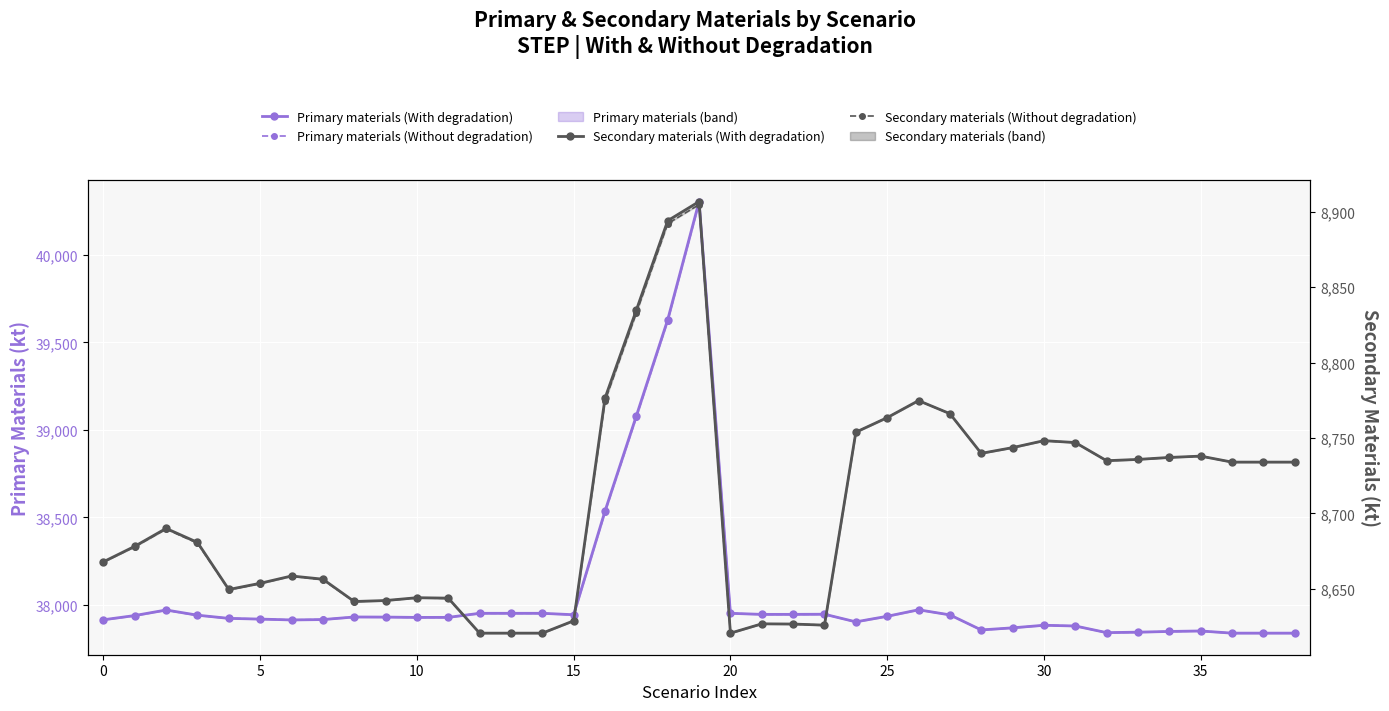

Is the value of Secondary materials (Without degradation) at 18 greater than the value of Primary materials (With degradation) at 25?

No